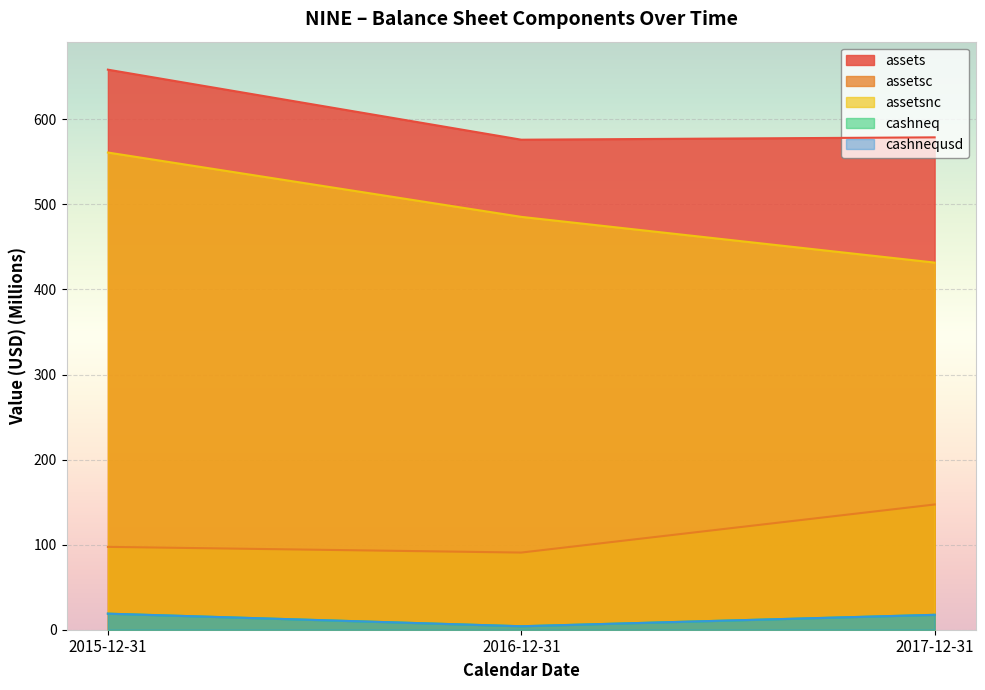

Rank the series at 2016-12-31 from lowest to highest value.

cashneq, cashnequsd, assetsc, assetsnc, assets